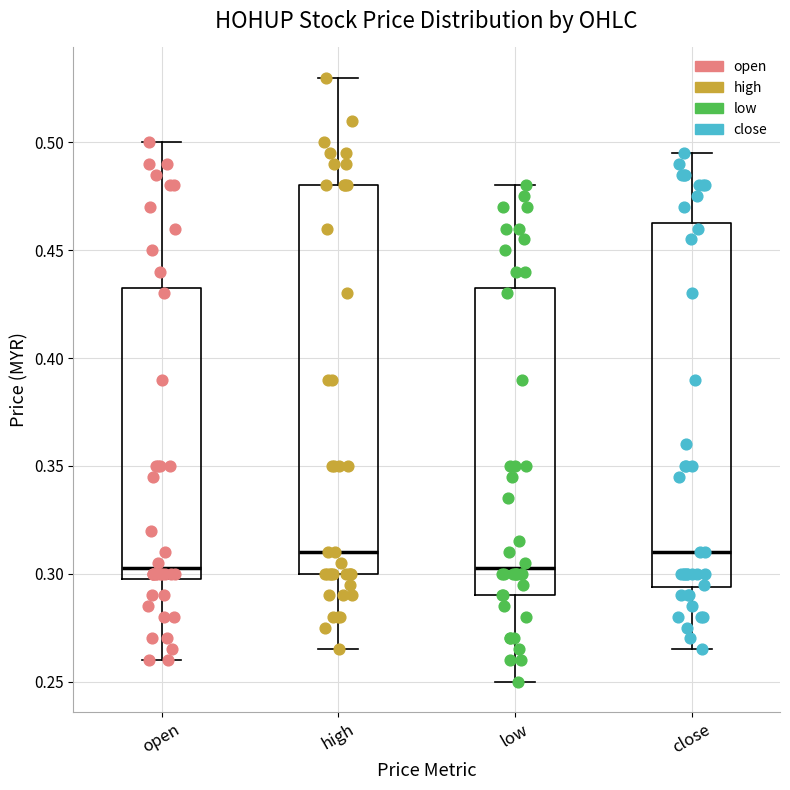

Reading left to right, transcribe this box plot: for each box, give where its median line is, the range the box spans, and where its two whiskers end, as read against the y-axis. The values are not printed on the chart, so give them approximately, as read against the axis.

open: median 0.305, box 0.300 to 0.435, whiskers 0.260 to 0.500
high: median 0.310, box 0.300 to 0.480, whiskers 0.265 to 0.530
low: median 0.305, box 0.290 to 0.435, whiskers 0.250 to 0.480
close: median 0.310, box 0.295 to 0.465, whiskers 0.265 to 0.495